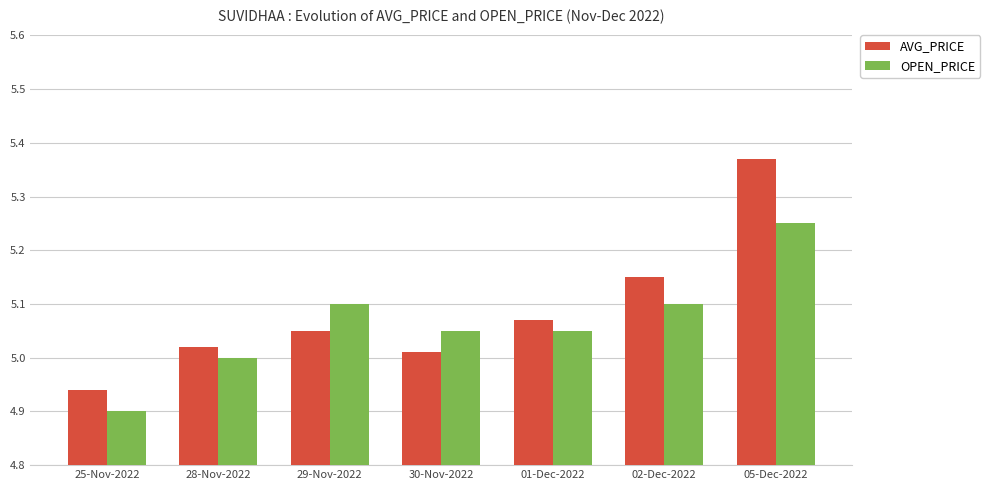

List the series in order of their overall mean, lowest first.

OPEN_PRICE, AVG_PRICE